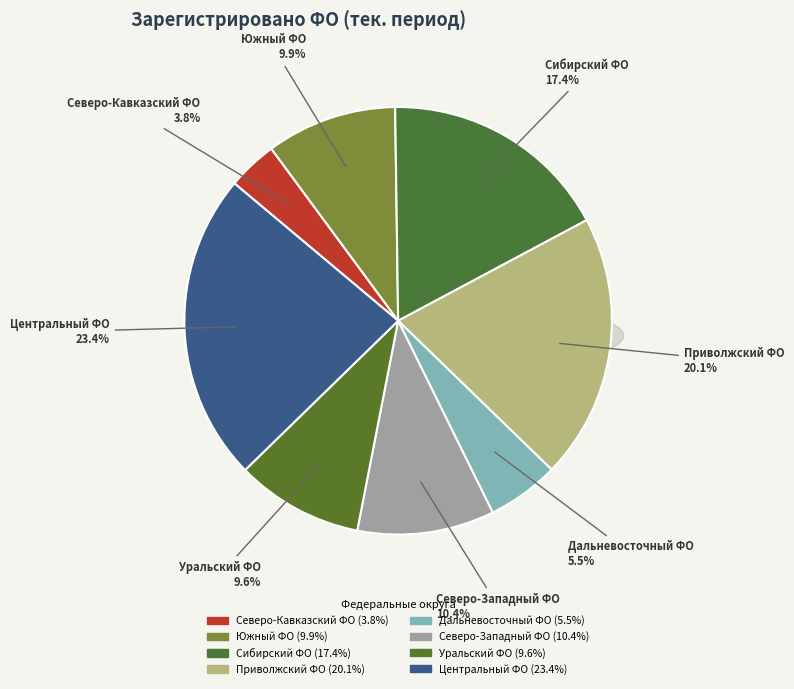

Is the sum of Сибирский ФО and Дальневосточный ФО greater than half?

No